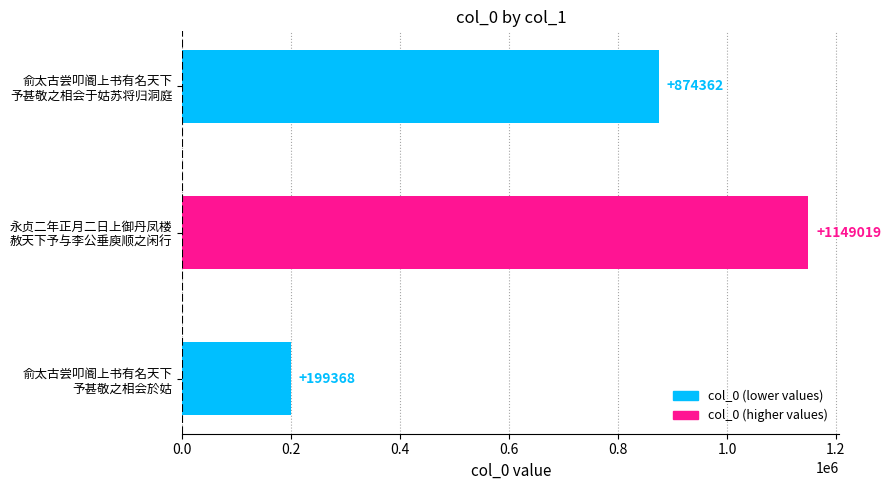

Count the values in the range 199368 to 1149019.

3